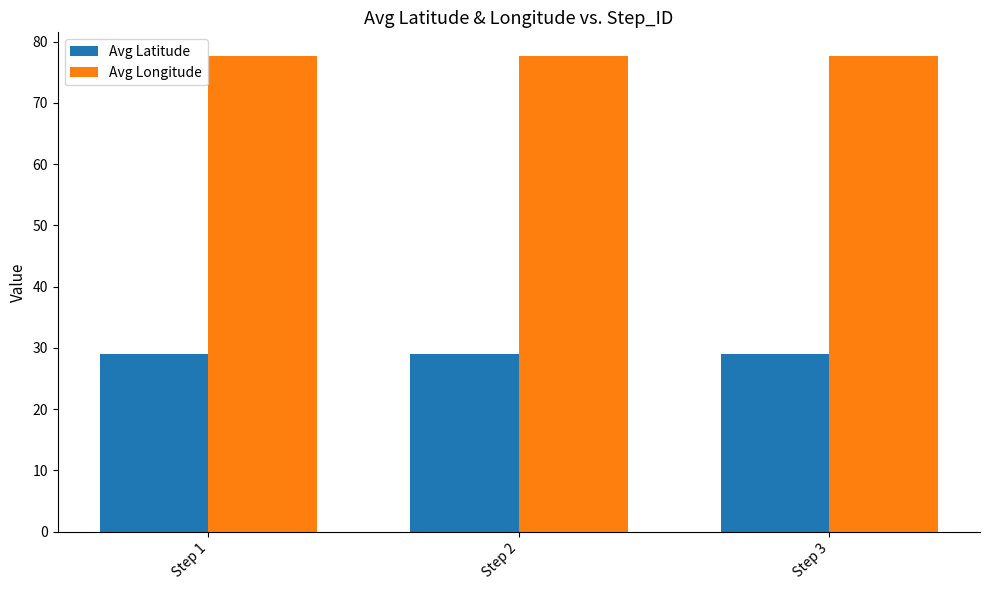

What is the difference between the highest and lowest values at Step 2?

48.7